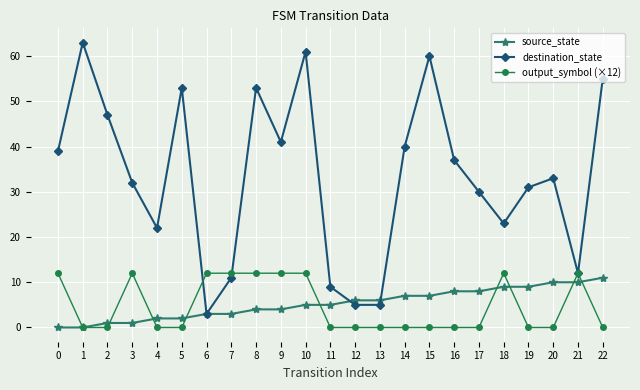

The value of source_state at 22 is 11. True or false?

True